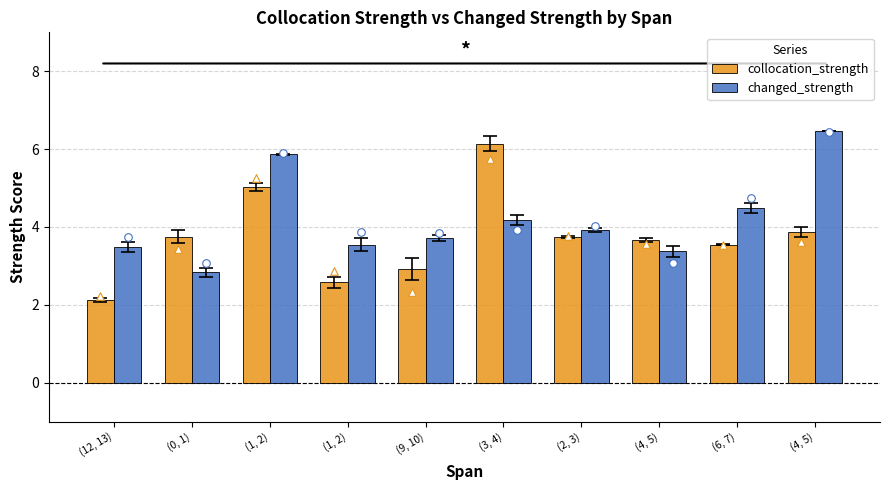

Which series contains the lowest Y value?

collocation_strength